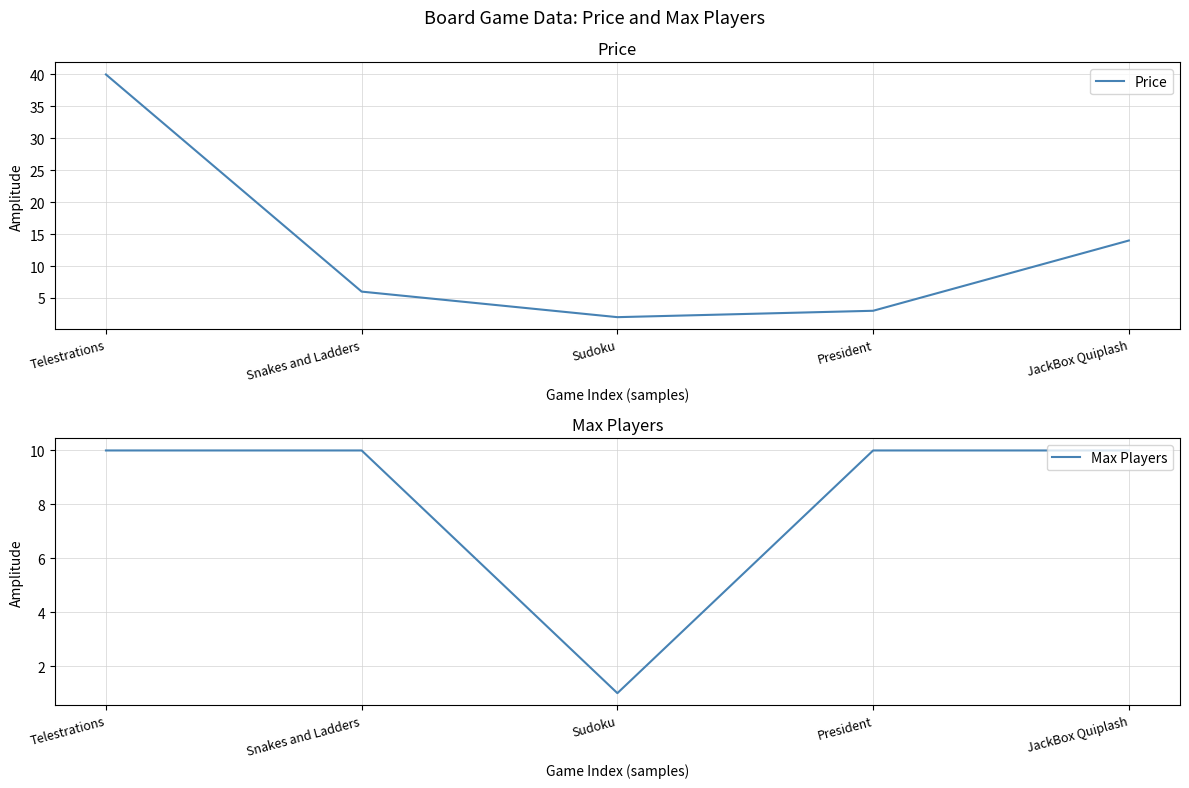

What position from the right is Snakes and Ladders?

4